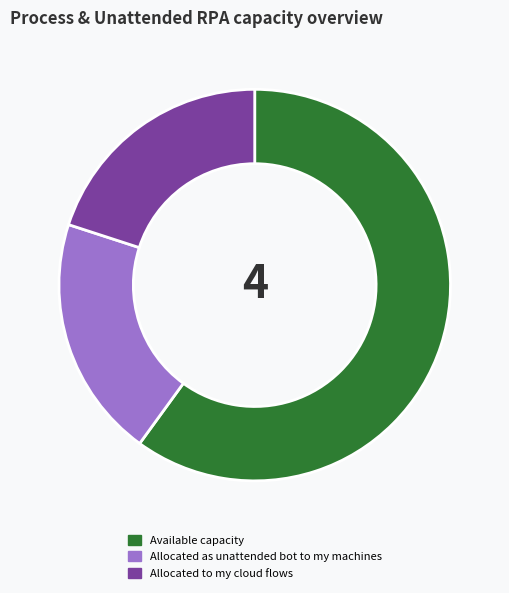

Which category has the biggest portion of the pie?

Available capacity